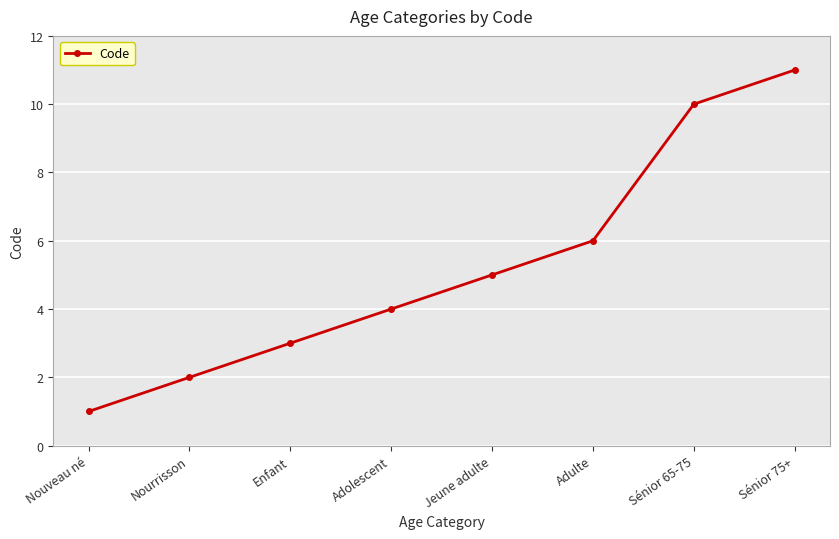

List the labels in order of value, largest first.

Sénior 75+, Sénior 65-75, Adulte, Jeune adulte, Adolescent, Enfant, Nourrisson, Nouveau né